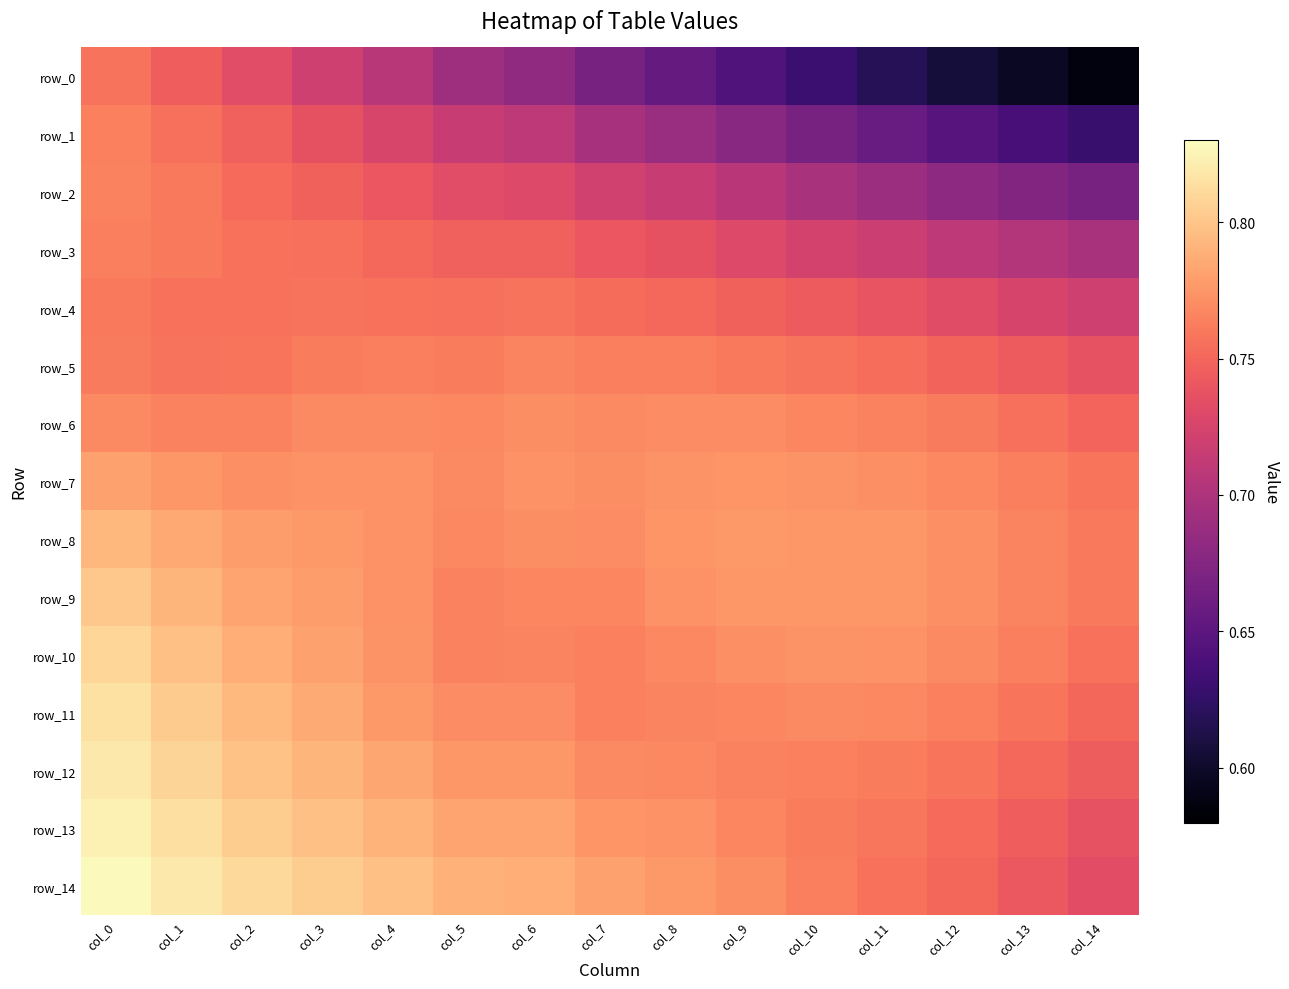

What is the difference between the maximum and minimum values in the row_10 series?

0.1